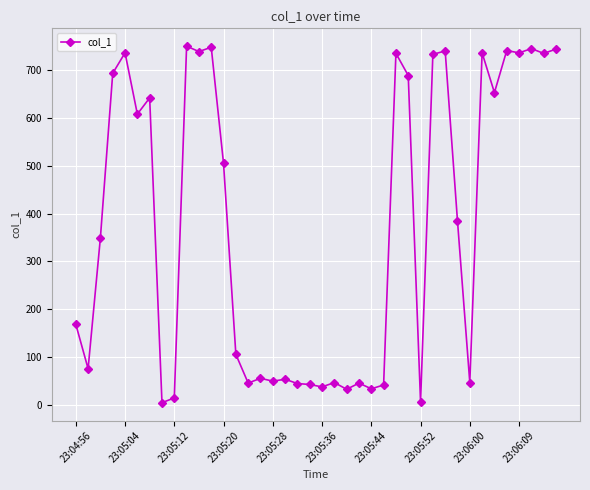

How many lines are shown in the chart?

1